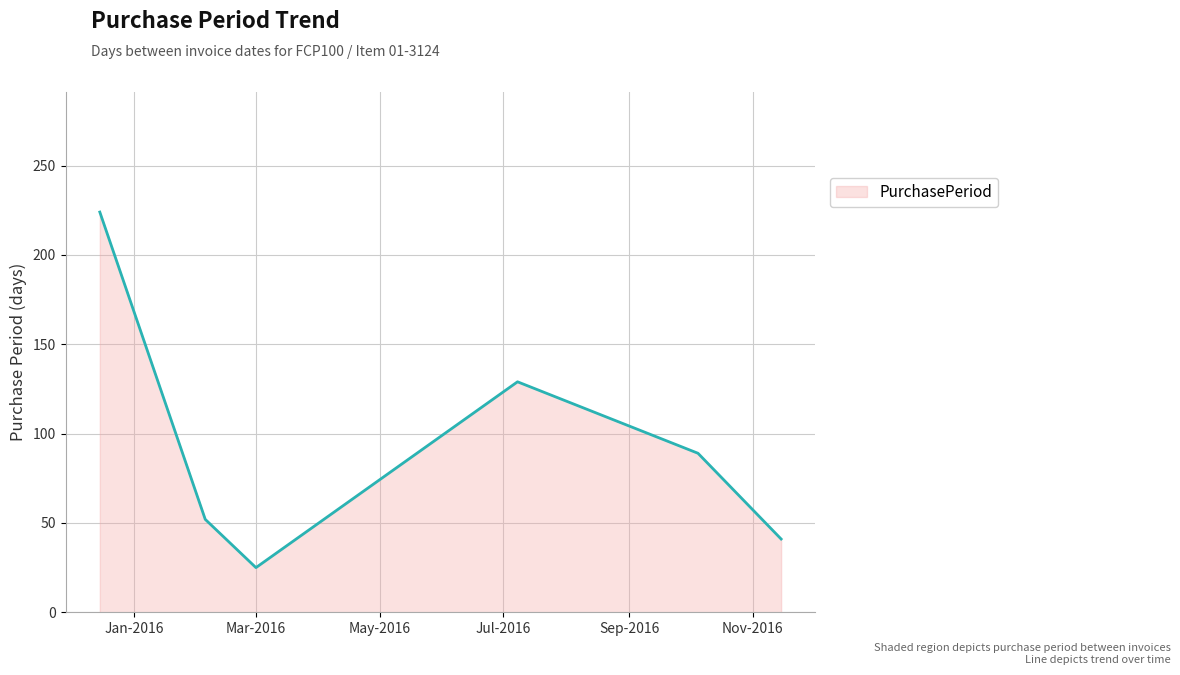

How many categories are shown in the chart?

6